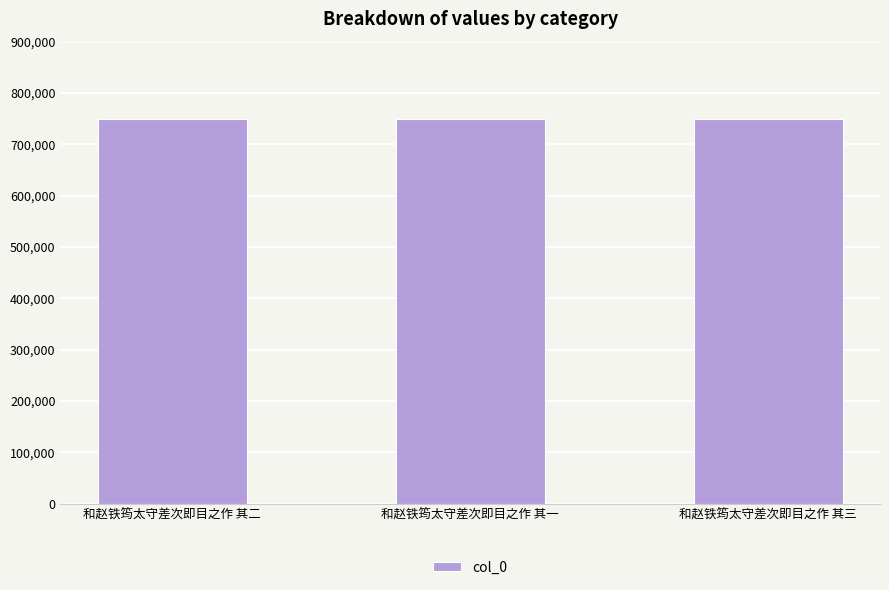

What position from the right is 和赵铁筠太守差次即目之作 其二?

3